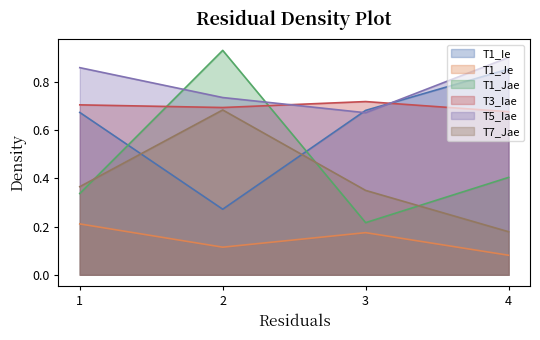

What is the value of the T1_Jae point at the 4th from the left?

0.4